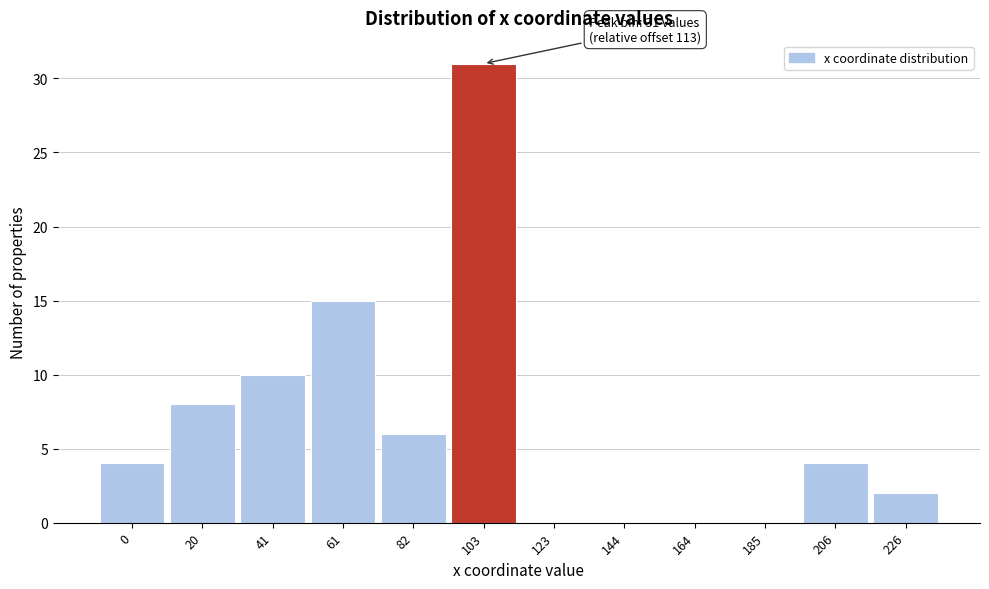

Reading right to left, transcribe all the data shown in this chart.

226=2	206=4	185=0	164=0	144=0	123=0	103=31	82=6	61=15	41=10	20=8	0=4